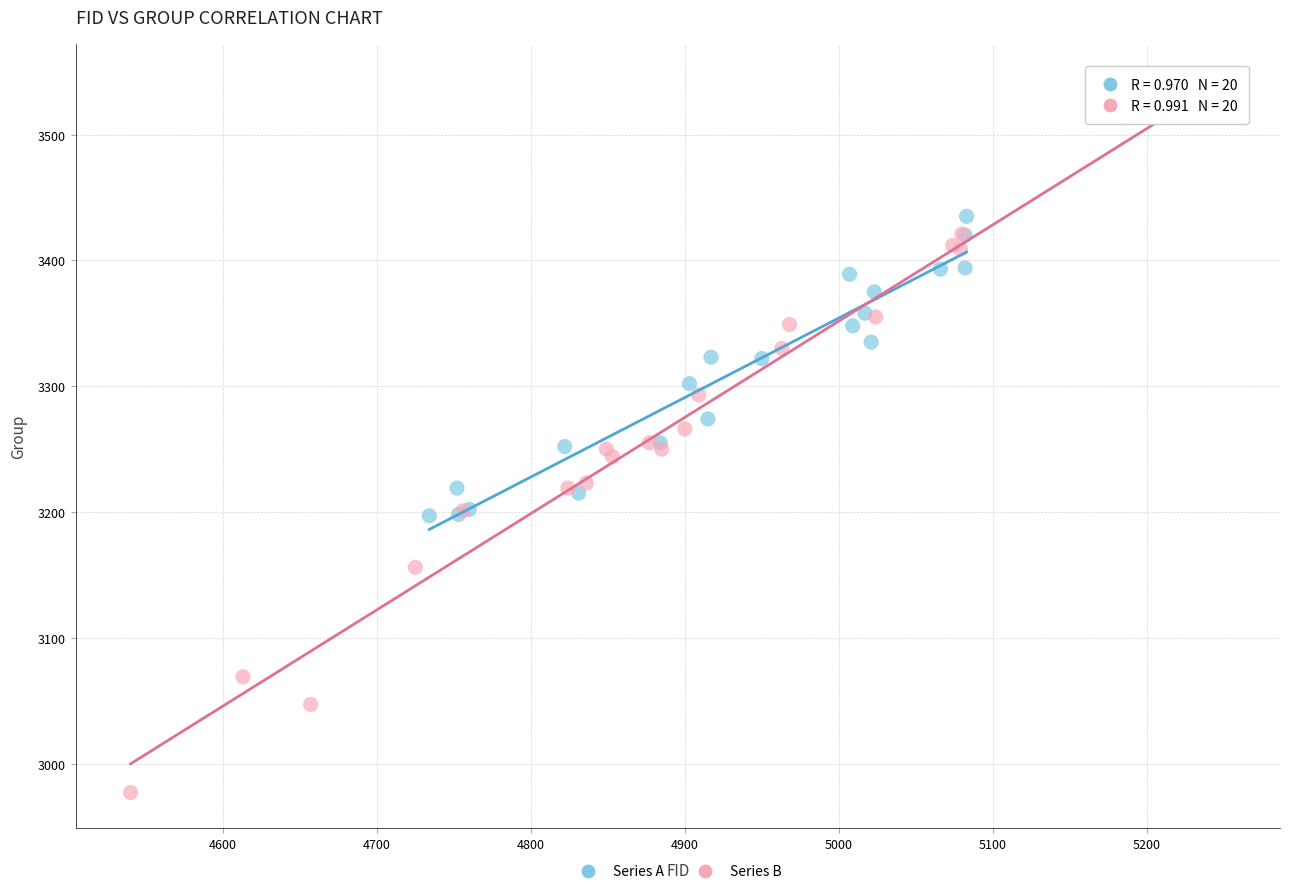

Which series has the largest Y range (max minus min)?

Series B